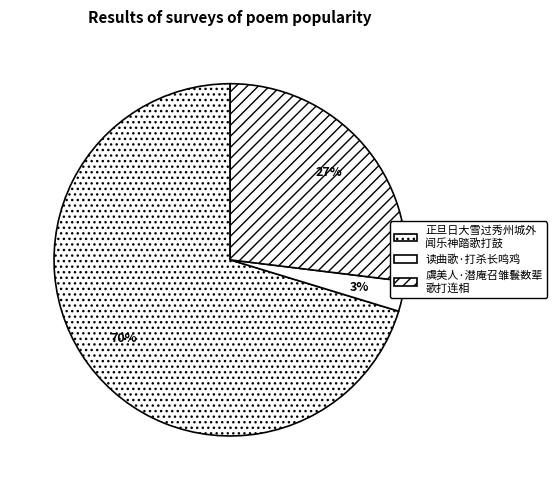

How many segments does this pie chart have?

3